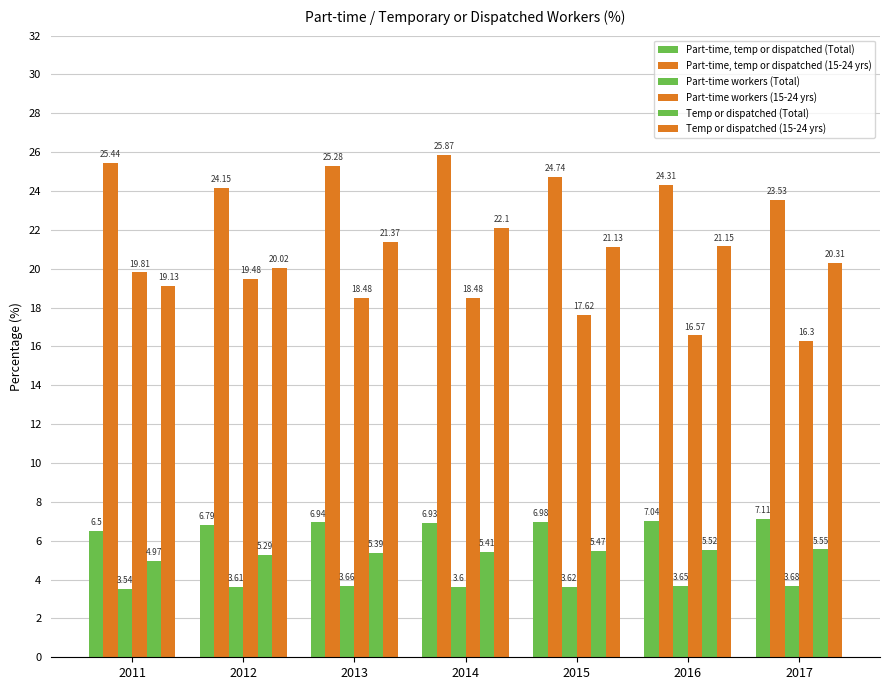

Are the bars grouped side by side (vs. stacked)?

Yes